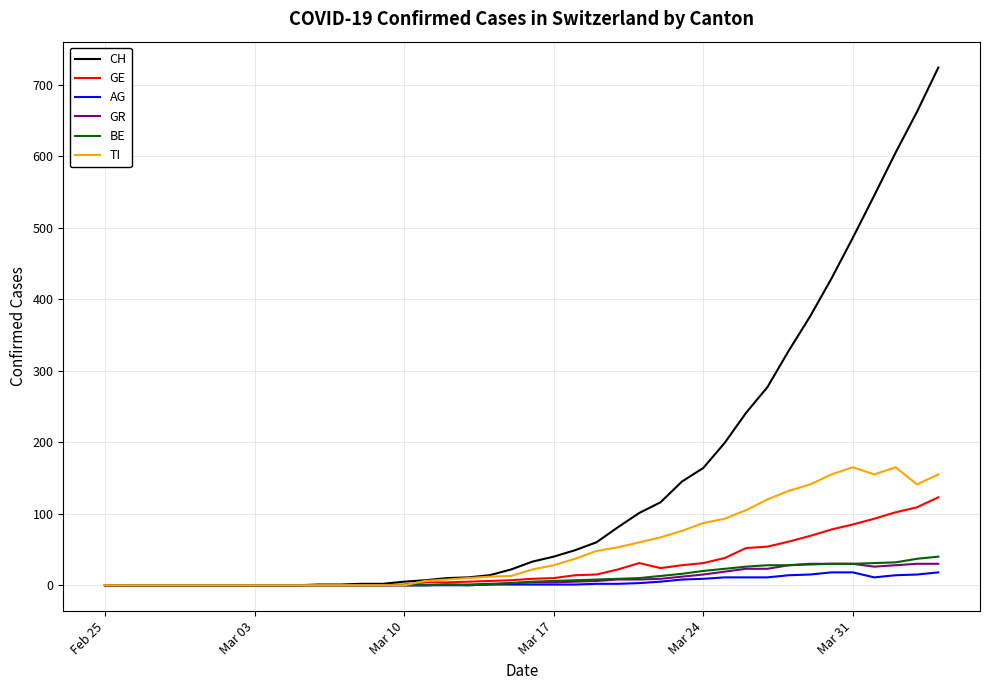

Which series has the widest spread of values?

CH